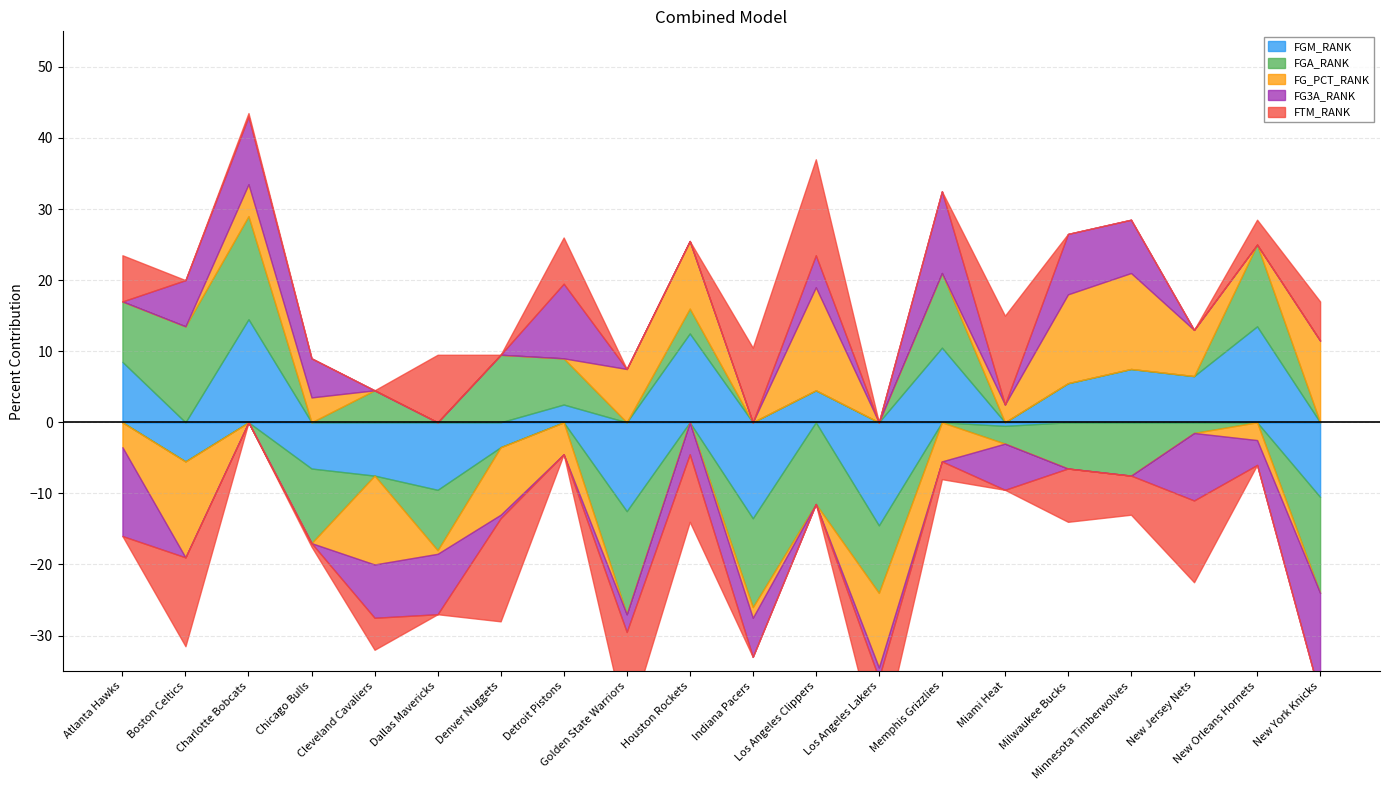

Which series has the widest spread of values?

FGM_RANK